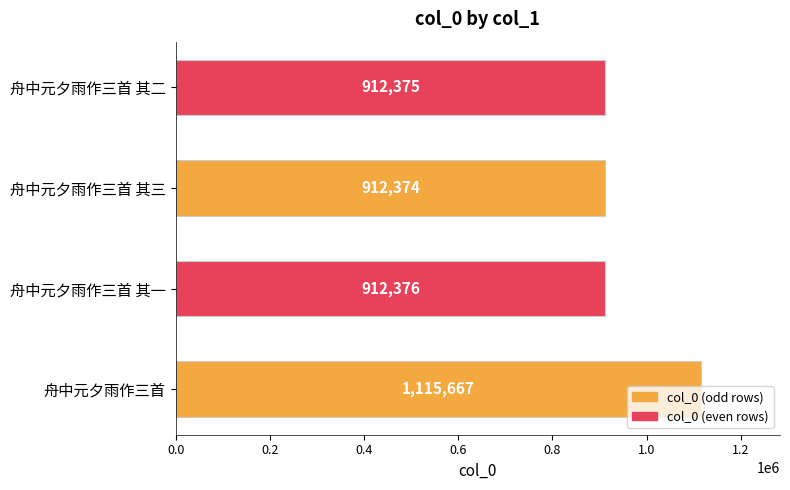

Count the number of categories in the chart.

4